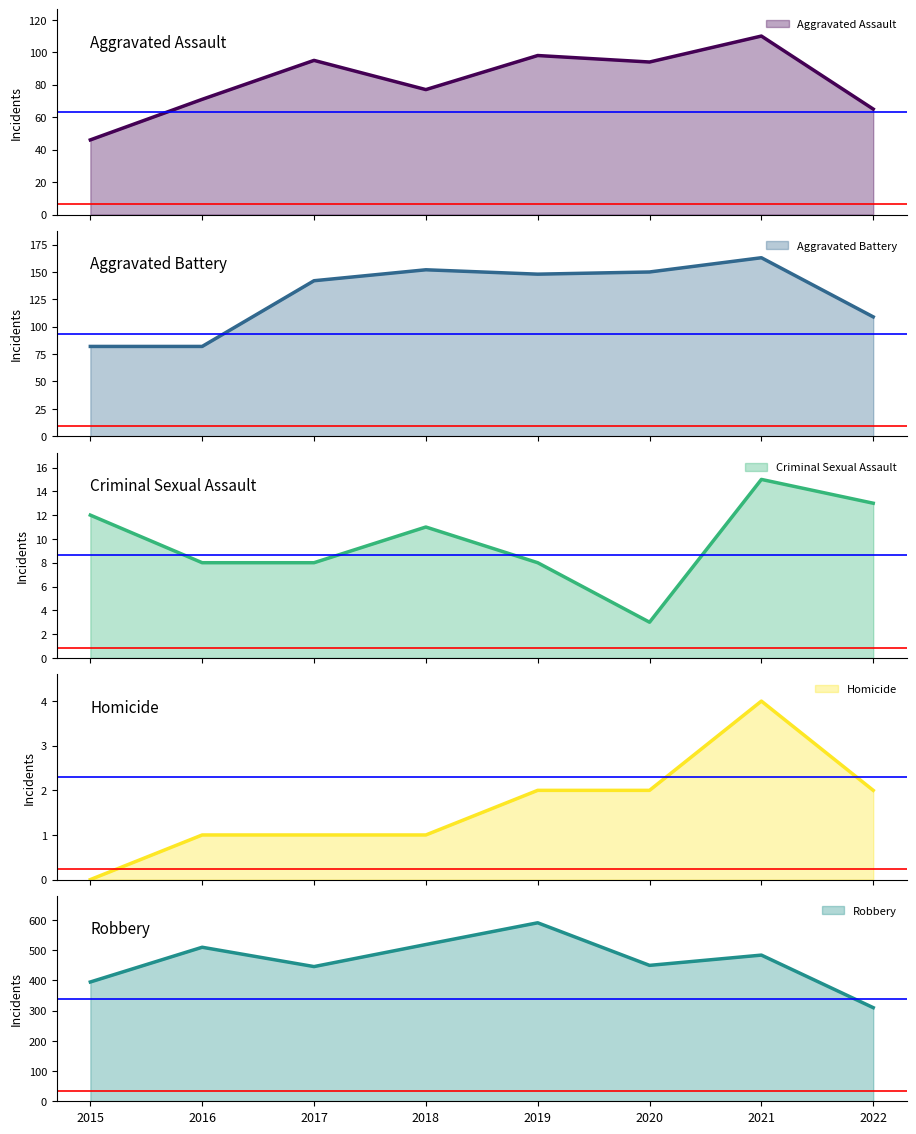

What are all the series names shown in the legend?

Aggravated Assault, Aggravated Battery, Criminal Sexual Assault, Homicide, Robbery